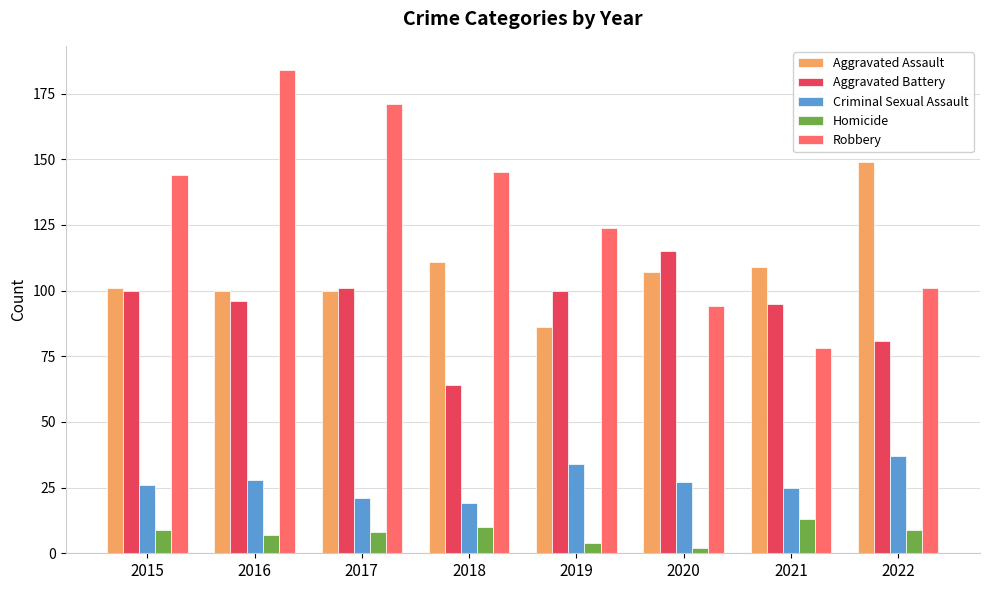

Reading right to left, what are all the values shown in this chart?

Aggravated Assault: 2022=149	2021=109	2020=107	2019=86	2018=111	2017=100	2016=100	2015=101
Aggravated Battery: 2022=81	2021=95	2020=115	2019=100	2018=64	2017=101	2016=96	2015=100
Criminal Sexual Assault: 2022=37	2021=25	2020=27	2019=34	2018=19	2017=21	2016=28	2015=26
Homicide: 2022=9	2021=13	2020=2	2019=4	2018=10	2017=8	2016=7	2015=9
Robbery: 2022=101	2021=78	2020=94	2019=124	2018=145	2017=171	2016=184	2015=144